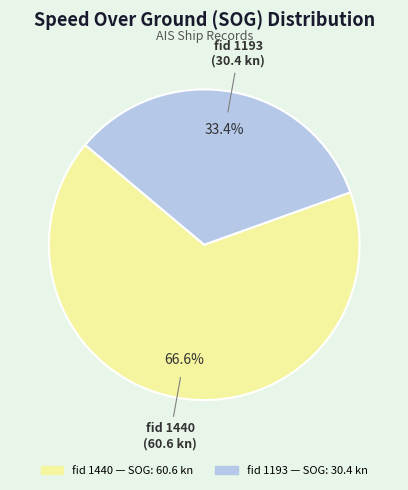

Approximately how many times larger is the value at fid 1440 compared to fid 1193?

2.0